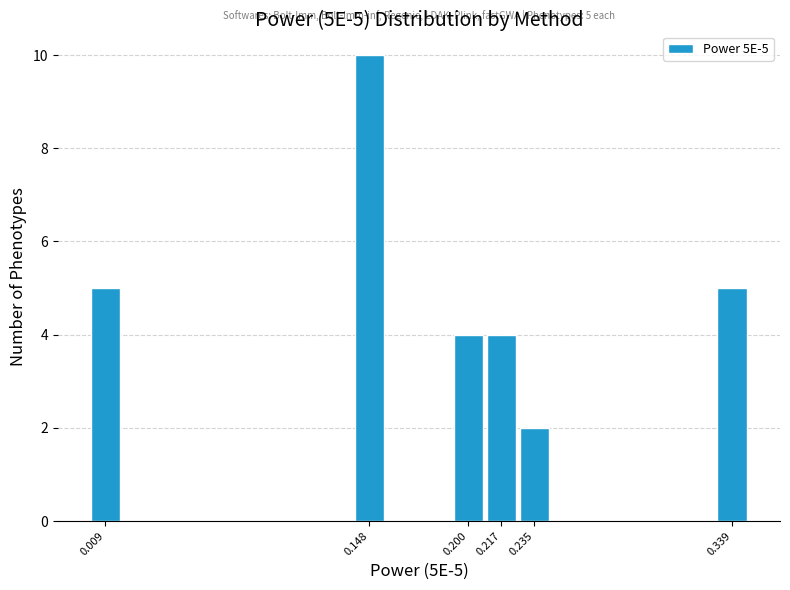

Over which range of the x-axis is the bar tallest?

0.140 to 0.156